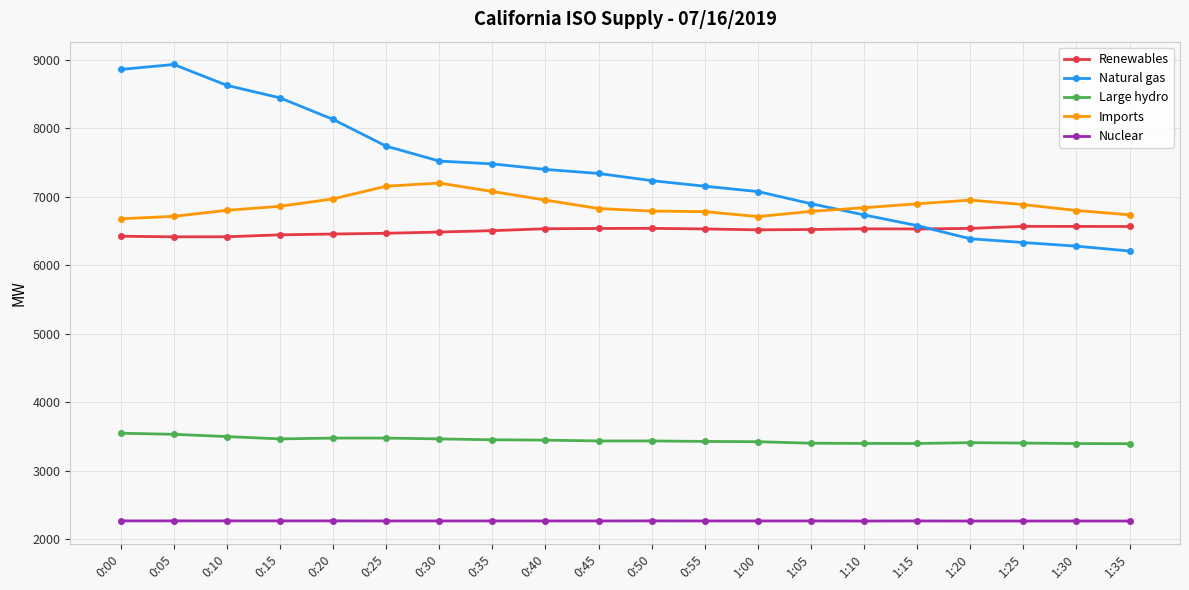

At which label is Natural gas closest to 7572?

0:30